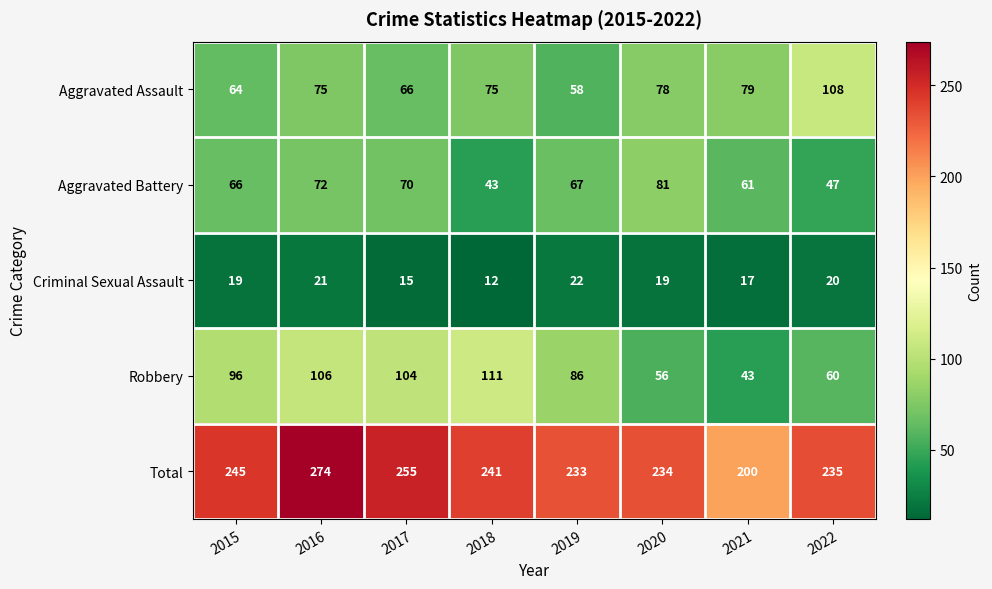

At 2022, list the series in order from smallest to largest.

Criminal Sexual Assault, Aggravated Battery, Robbery, Aggravated Assault, Total